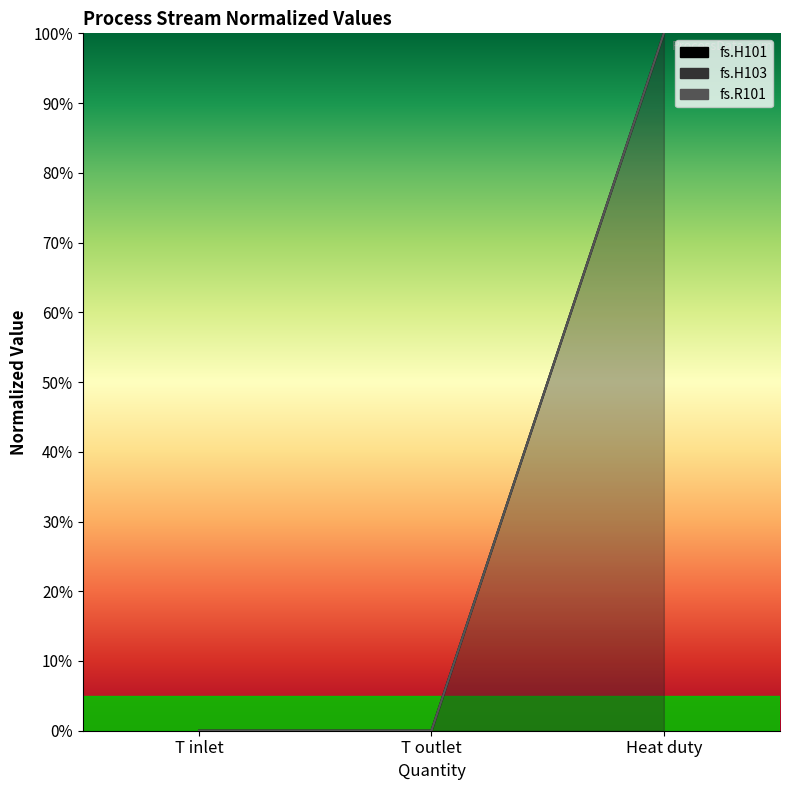

How many lines are shown in the chart?

3